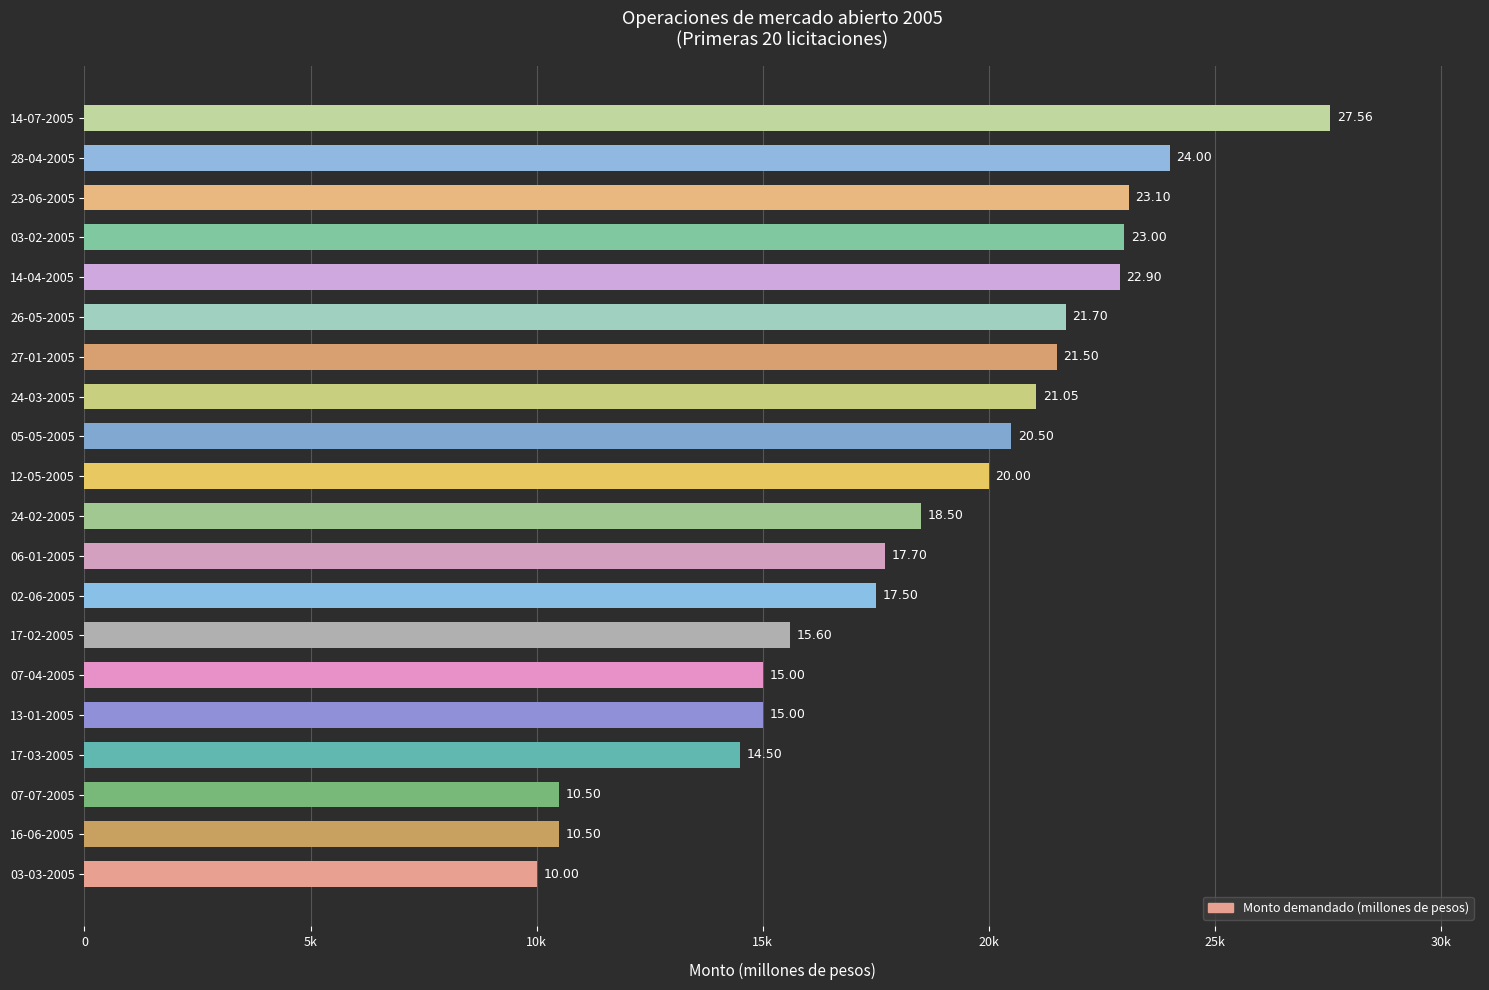

Does the chart contain any negative values?

No